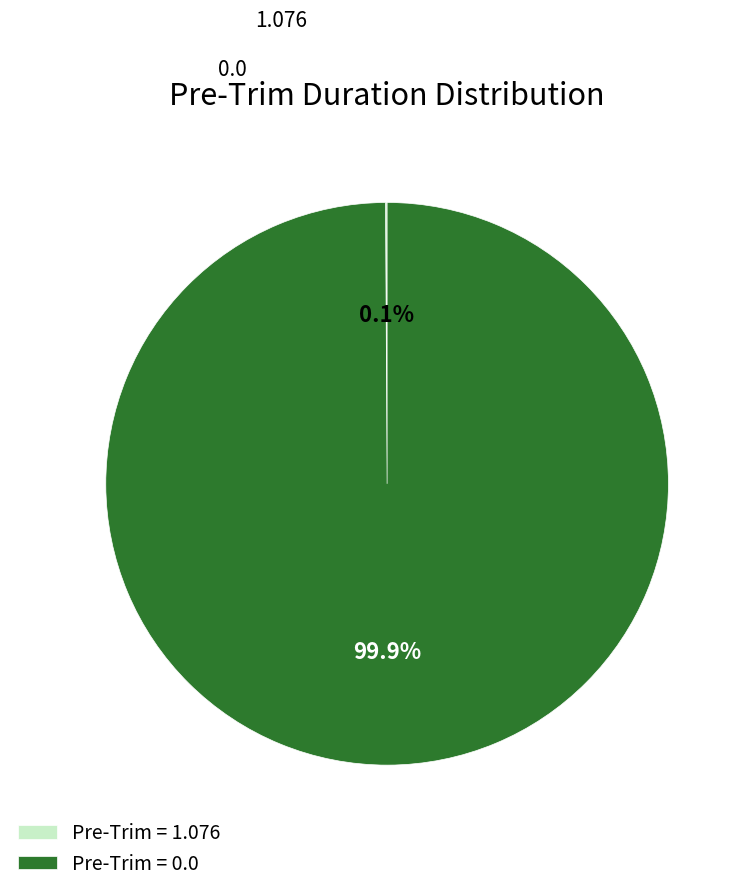

To the nearest percent, what is the average slice percentage?

50%